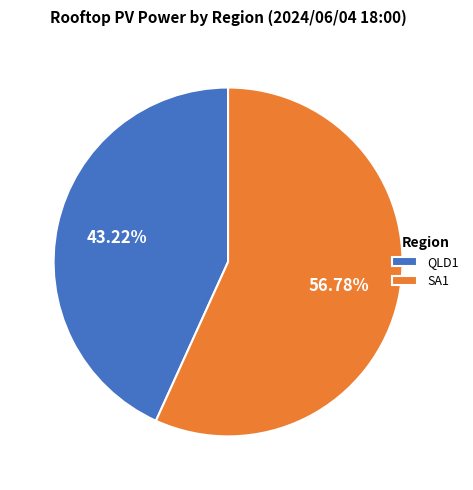

To the nearest percent, what portion does QLD1 represent?

43%